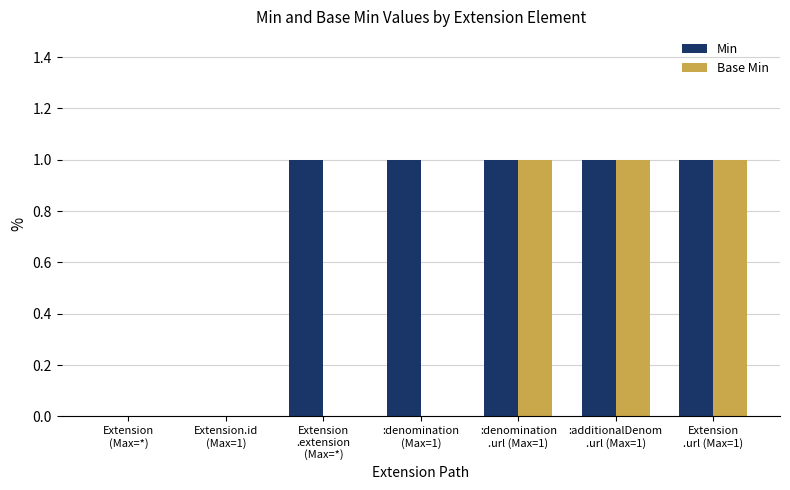

What is the sum of all Base Min values?

3